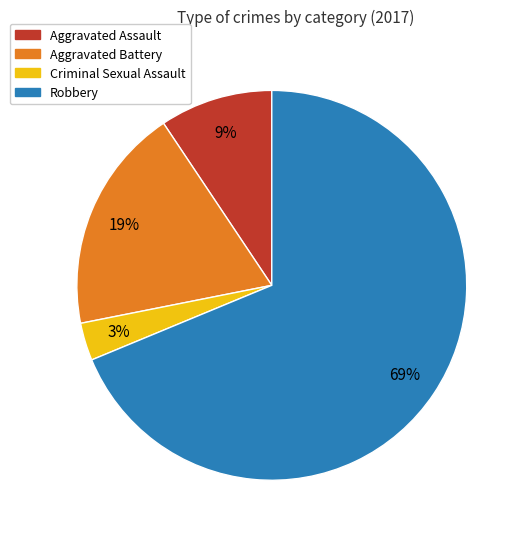

What percentage is the Aggravated Assault slice, to the nearest percent?

9%